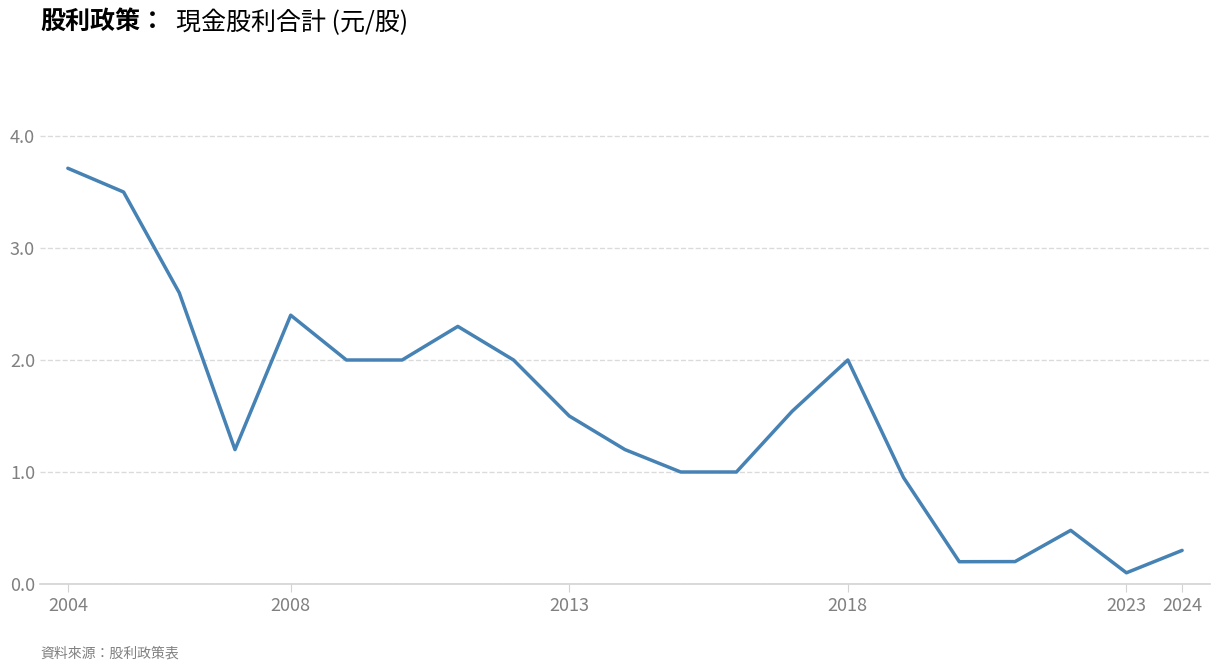

What is the difference between the maximum and minimum values?

3.6